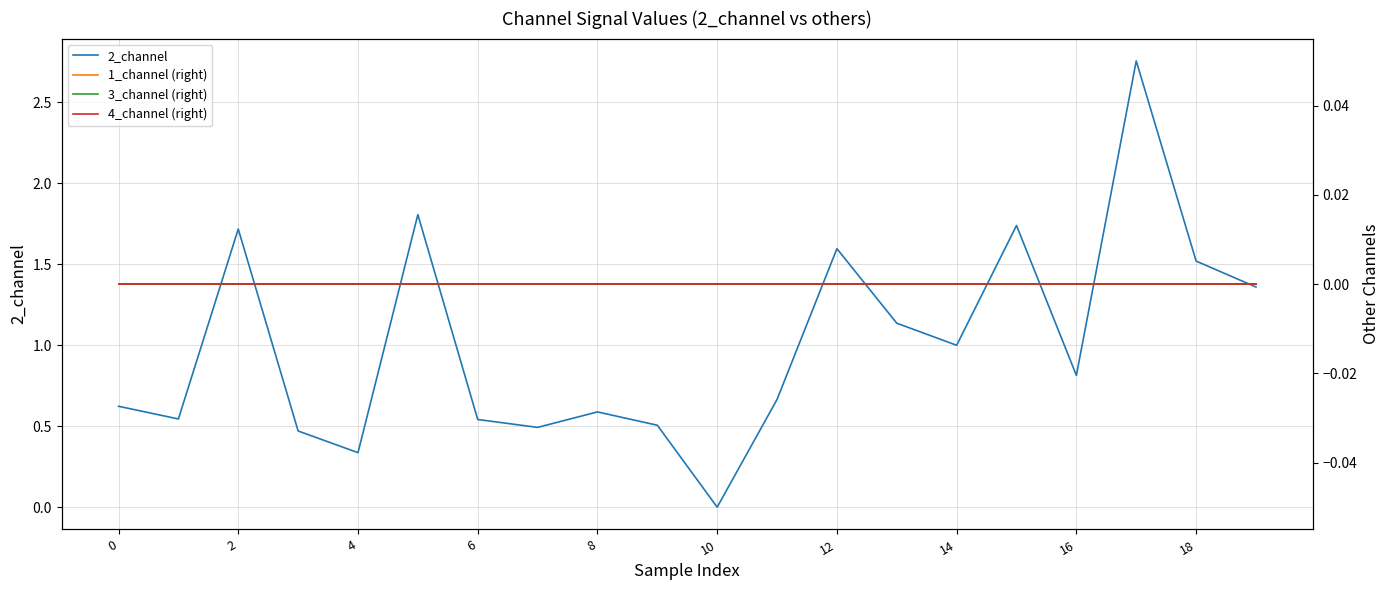

Where is the first local maximum for 2_channel?

2